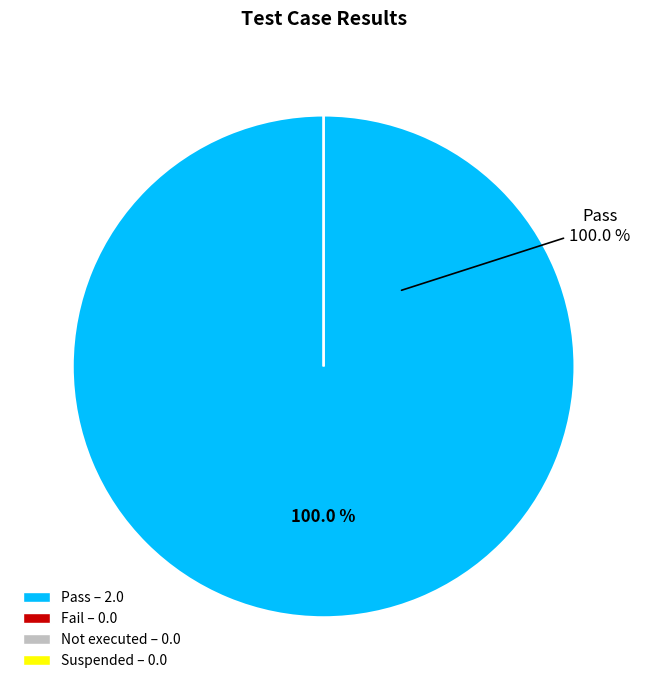

To the nearest percent, what percentage of the pie is Pass?

100%